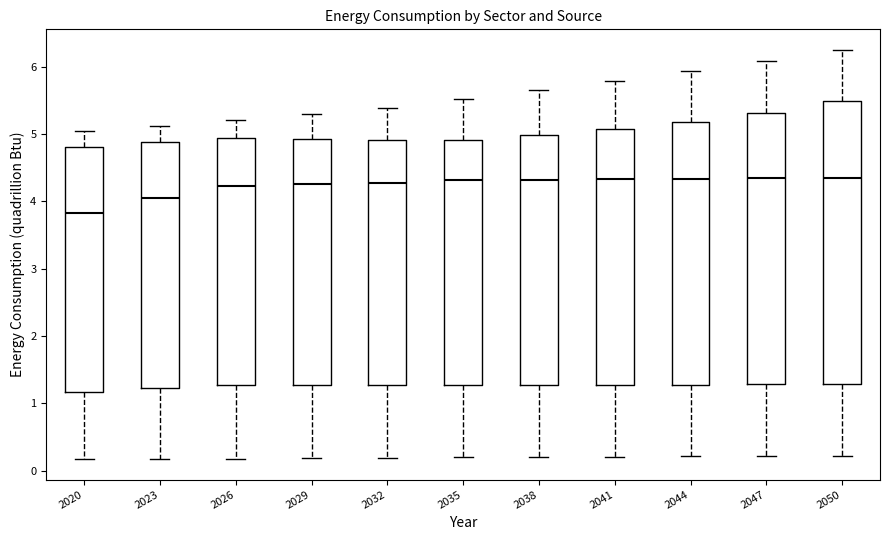

Which box is the tallest, from its lower edge to its upper edge?

2050